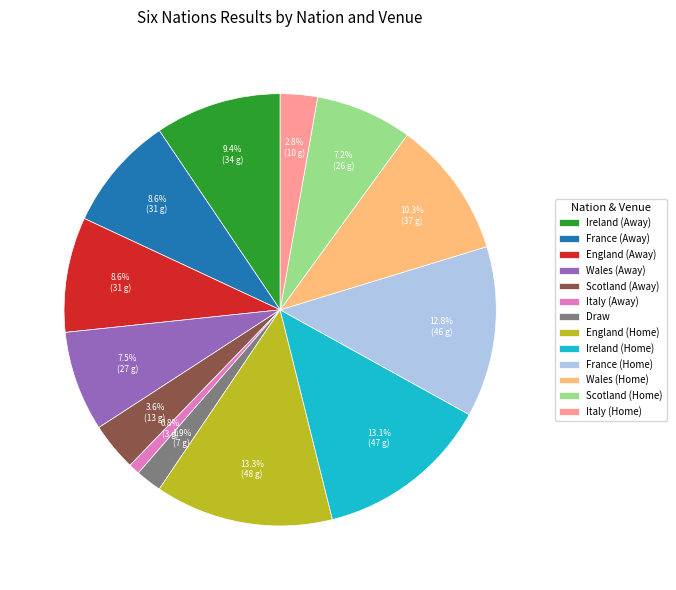

How many segments does this pie chart have?

13